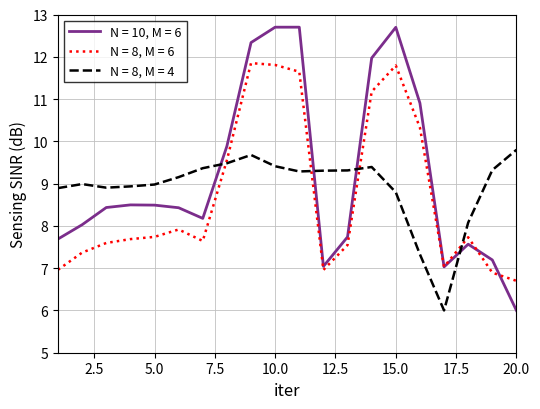

What is the maximum value shown in the chart?

12.7